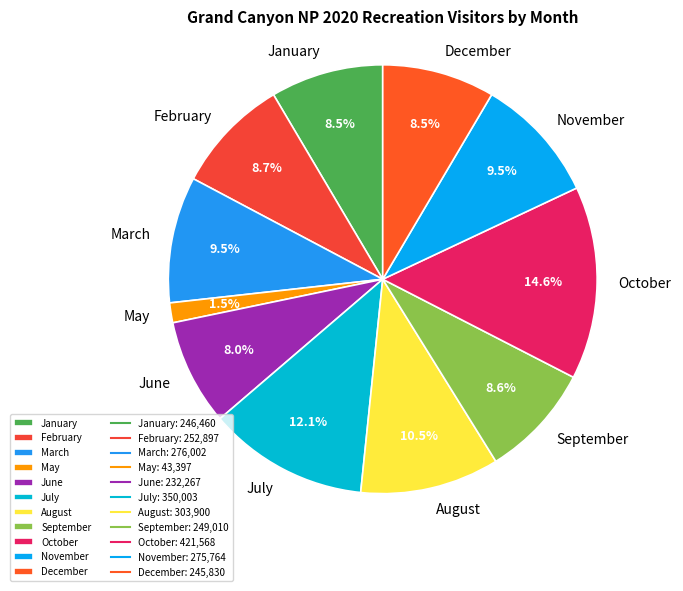

Between August and January, which is larger?

August